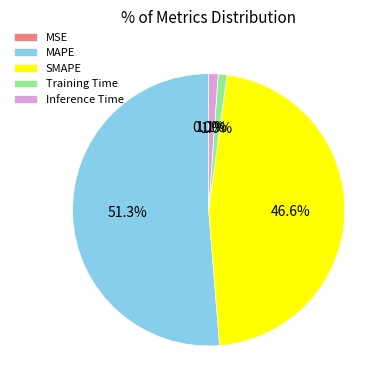

Which has a higher value, SMAPE or Training Time?

SMAPE